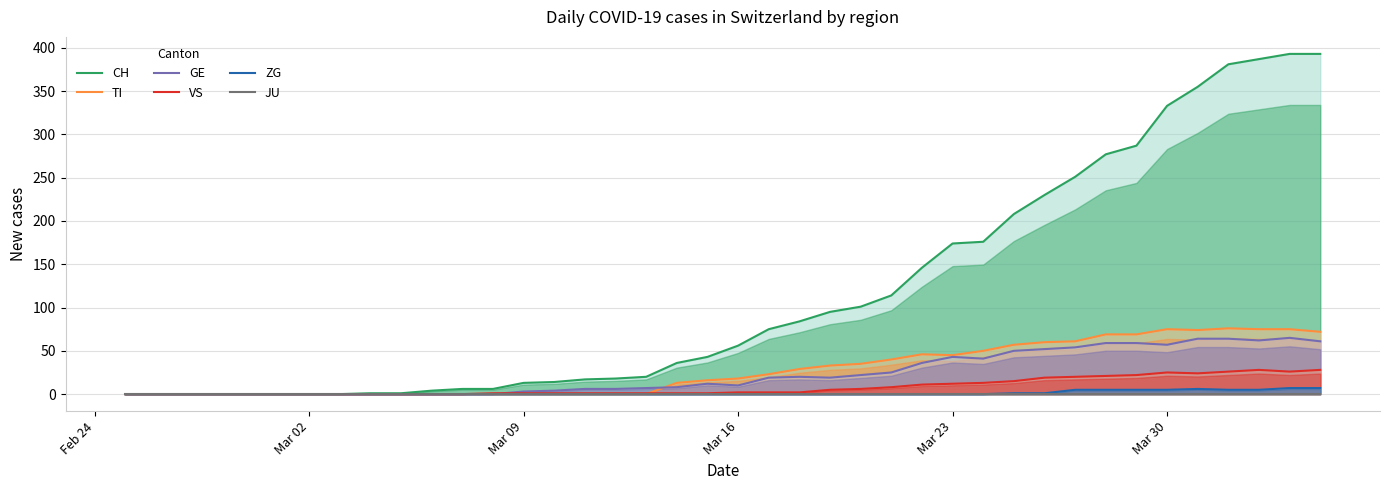

What is the maximum value for TI?

76